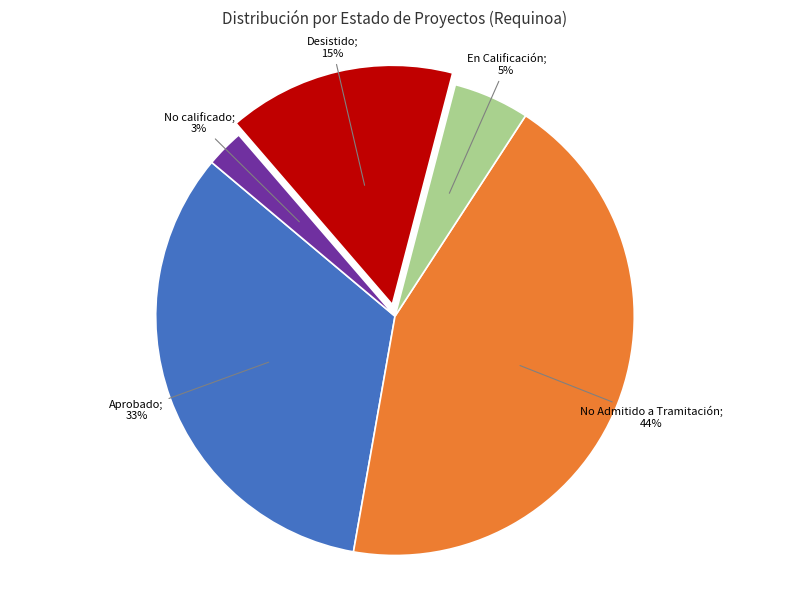

Does any single category account for the majority?

No